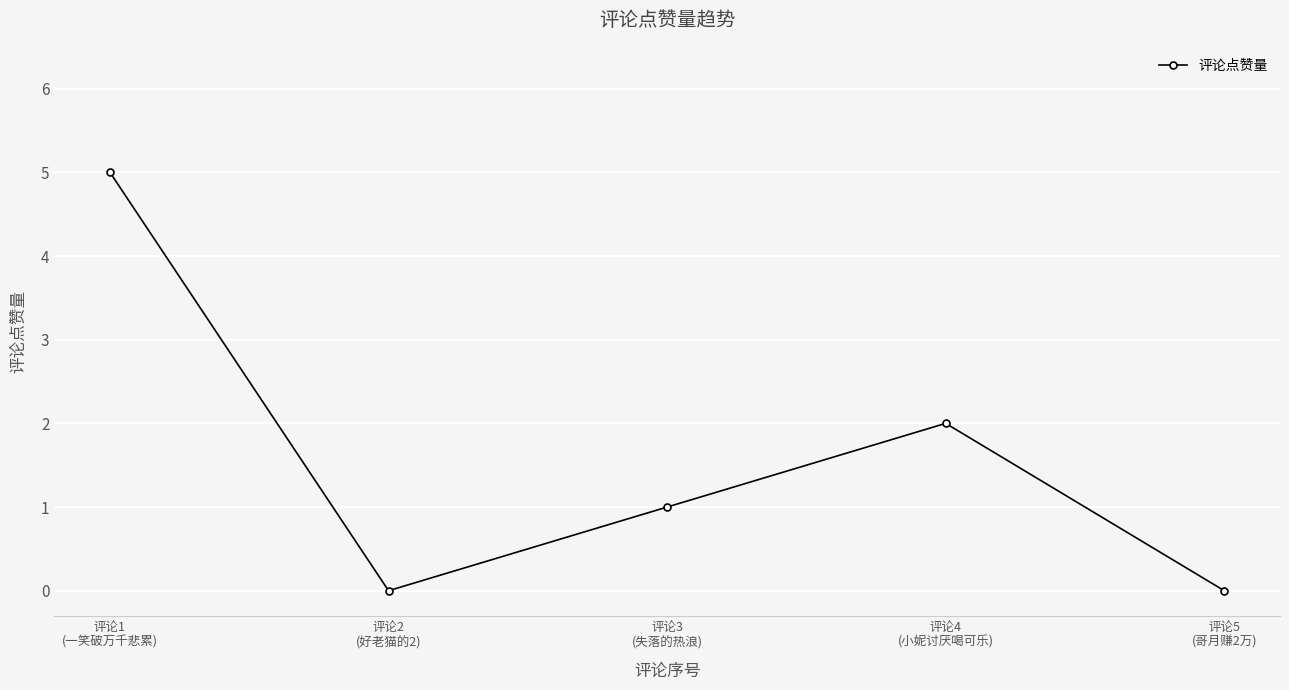

What is the greatest value displayed?

5